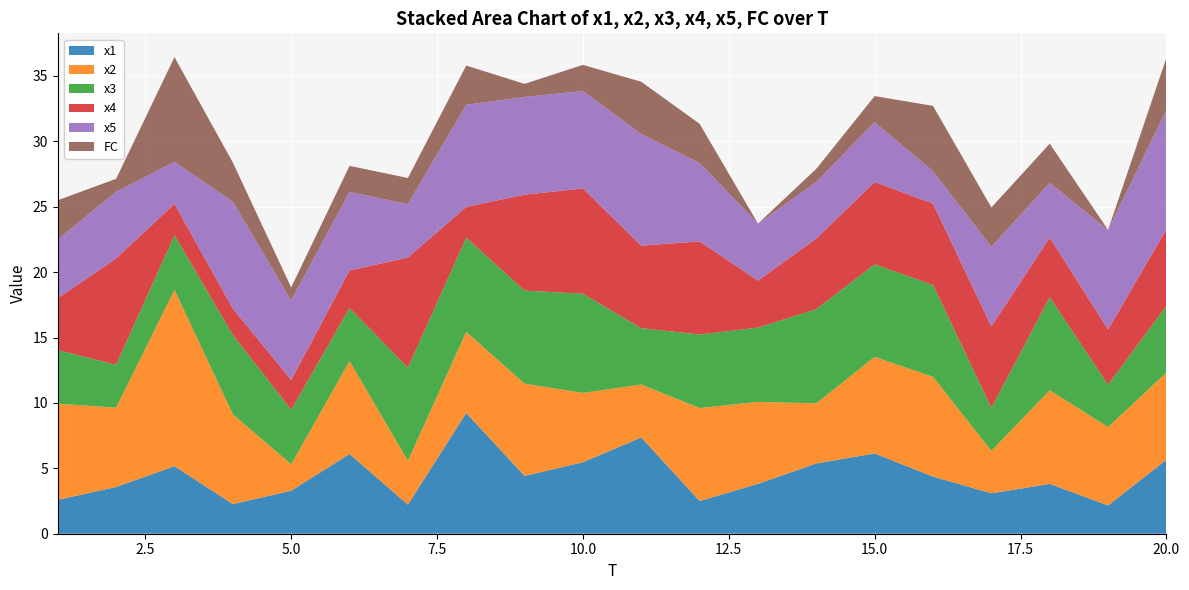

Reading left to right, what are all the values shown in this chart?

x1: 2.6	3.6	5.2	2.3	3.3	6.1	2.2	9.2	4.4	5.5	7.4	2.5	3.8	5.4	6.1	4.4	3.1	3.8	2.2	5.7
x2: 7.3	6.1	13.5	6.9	2.0	7.1	3.4	6.2	7.1	5.3	4.0	7.1	6.3	4.6	7.4	7.6	3.2	7.2	6.0	6.7
x3: 4.1	3.3	4.2	6.1	4.2	4.1	7.1	7.2	7.1	7.6	4.3	5.6	5.7	7.2	7.1	7.0	3.3	7.1	3.2	5.1
x4: 4.0	8.1	2.4	2.0	2.3	2.9	8.4	2.4	7.3	8.1	6.3	7.1	3.6	5.4	6.3	6.2	6.2	4.6	4.2	5.8
x5: 4.5	5.1	3.2	8.2	6.1	6.0	4.1	7.8	7.5	7.4	8.5	6.0	4.4	4.3	4.6	2.5	6.1	4.2	7.6	9.1
FC: 3.0	1.0	8.0	3.0	1.0	2.0	2.0	3.0	1.0	2.0	4.0	3.0	0.0	1.0	2.0	5.0	3.0	3.0	0.0	4.0